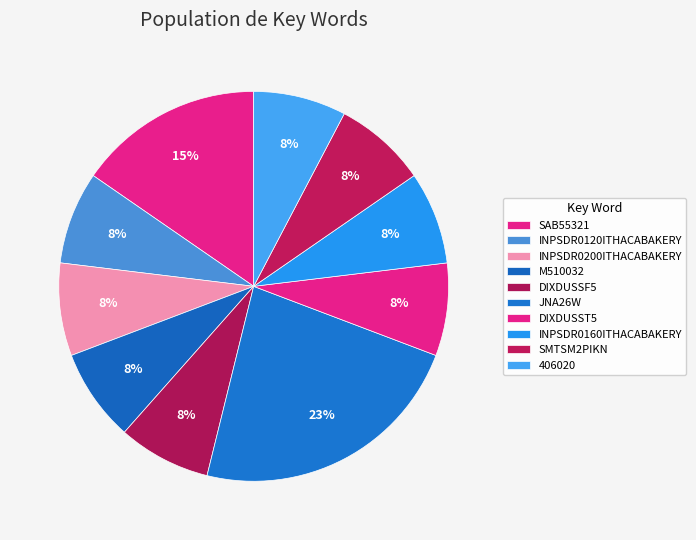

Is it true that INPSDR0160ITHACABAKERY is 8% of the pie?

True